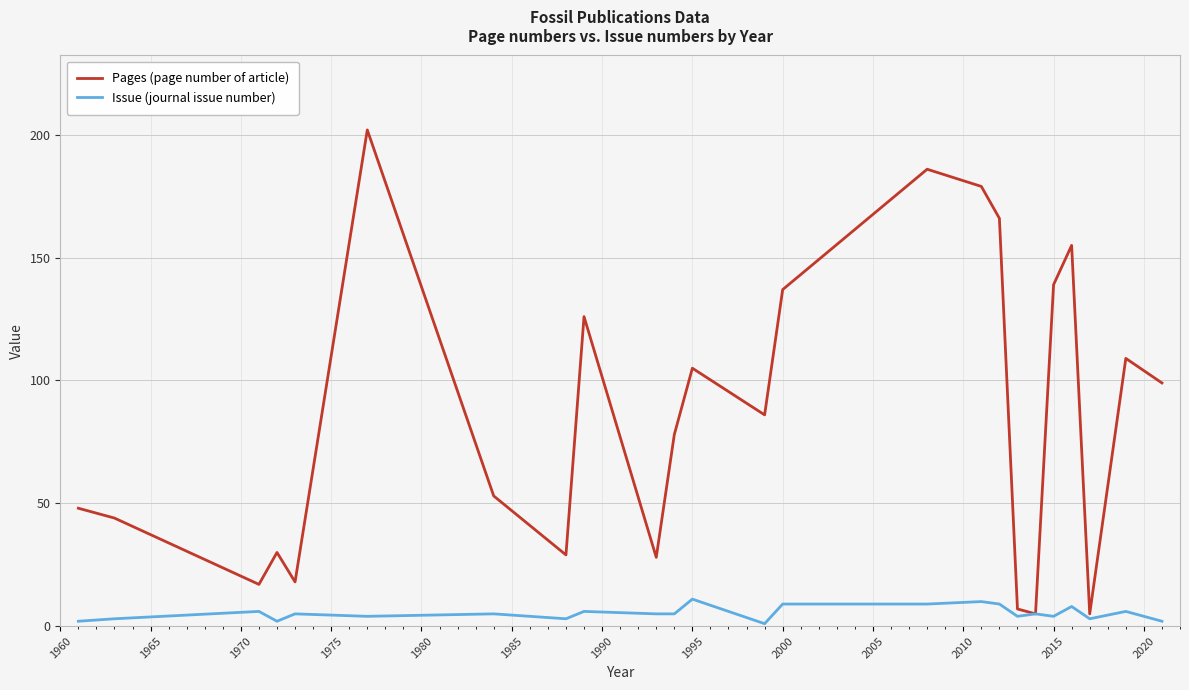

What is the highest value of the Pages (page number of article) series?

202